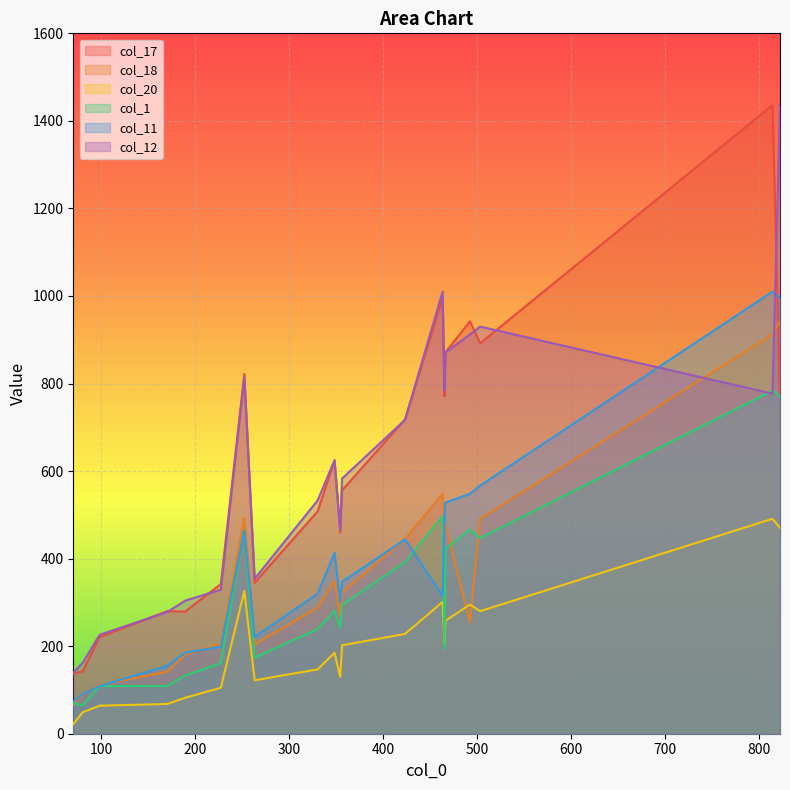

Which series has the largest total across all categories?

col_12